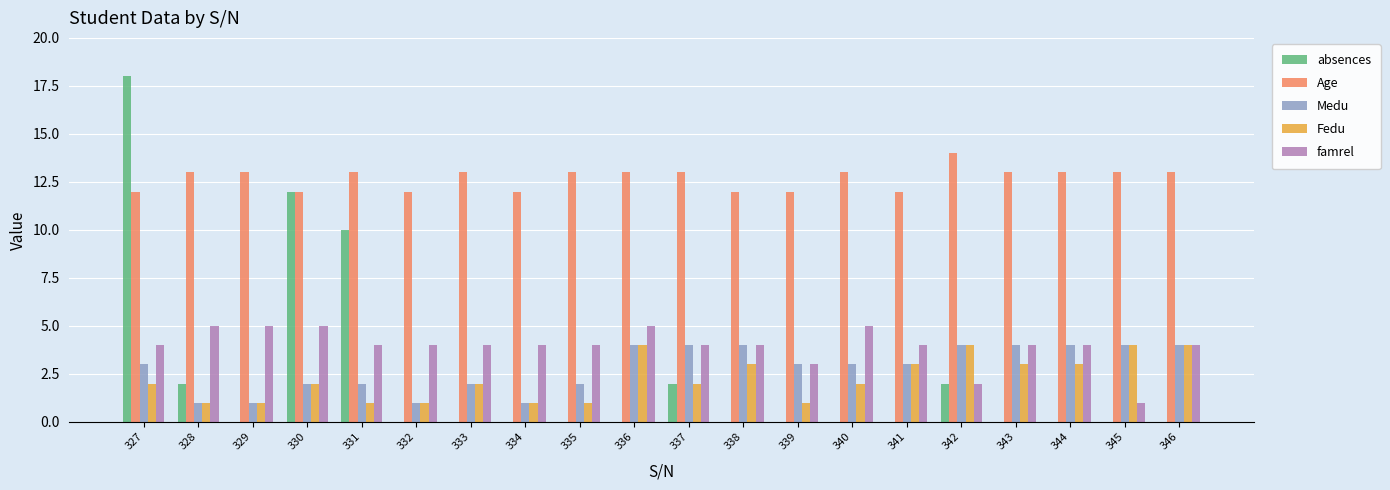

What is the maximum value for absences?

18